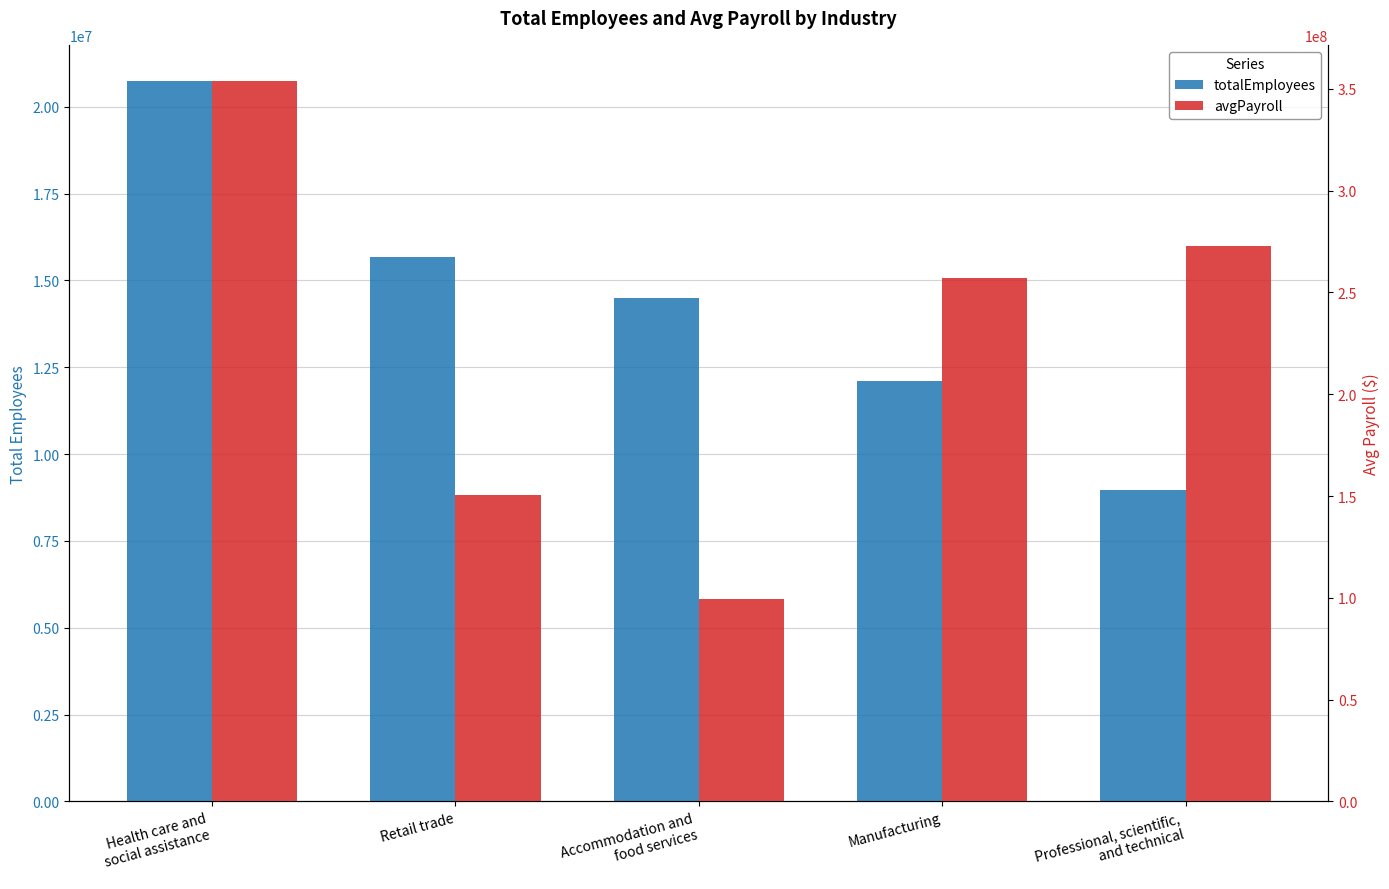

At Health care and
social assistance, list the series in order from smallest to largest.

totalEmployees, avgPayroll